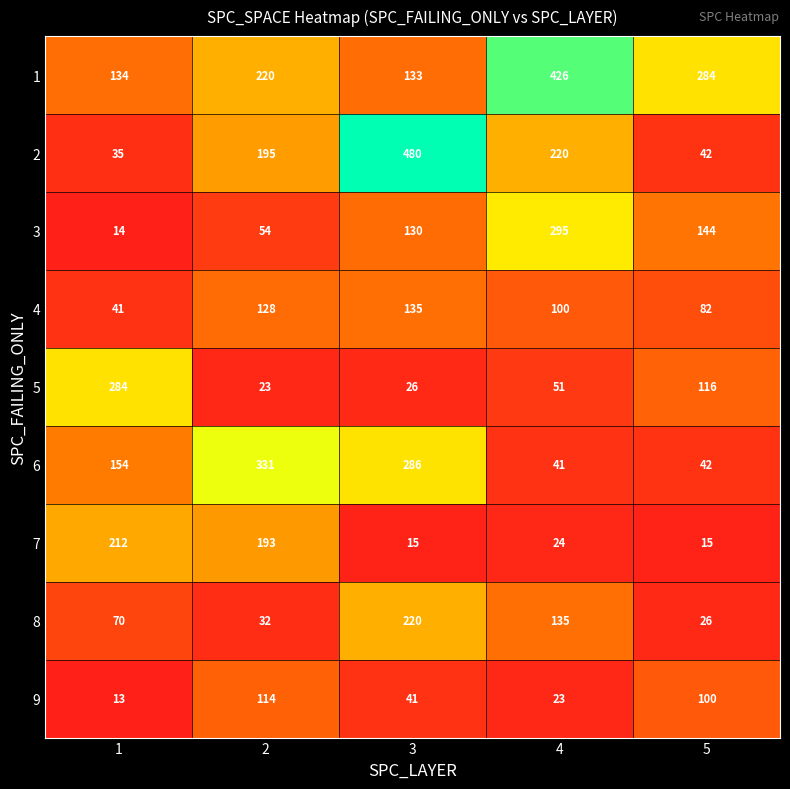

What is the difference between the highest and lowest values at 2?

308